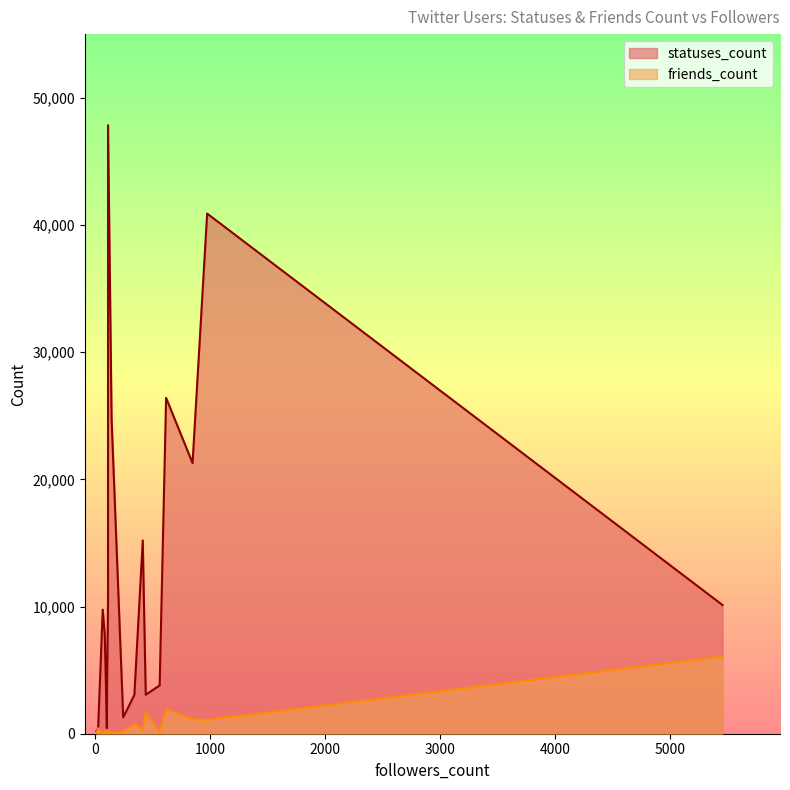

What are all the series names shown in the legend?

statuses_count, friends_count